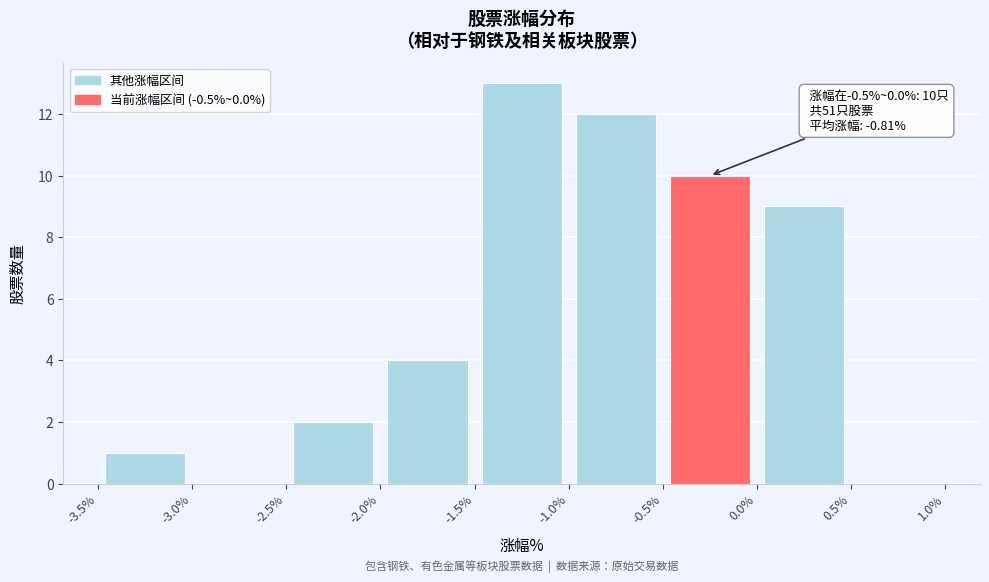

Over which range of the x-axis is the bar tallest?

-1.5% to -1.0%